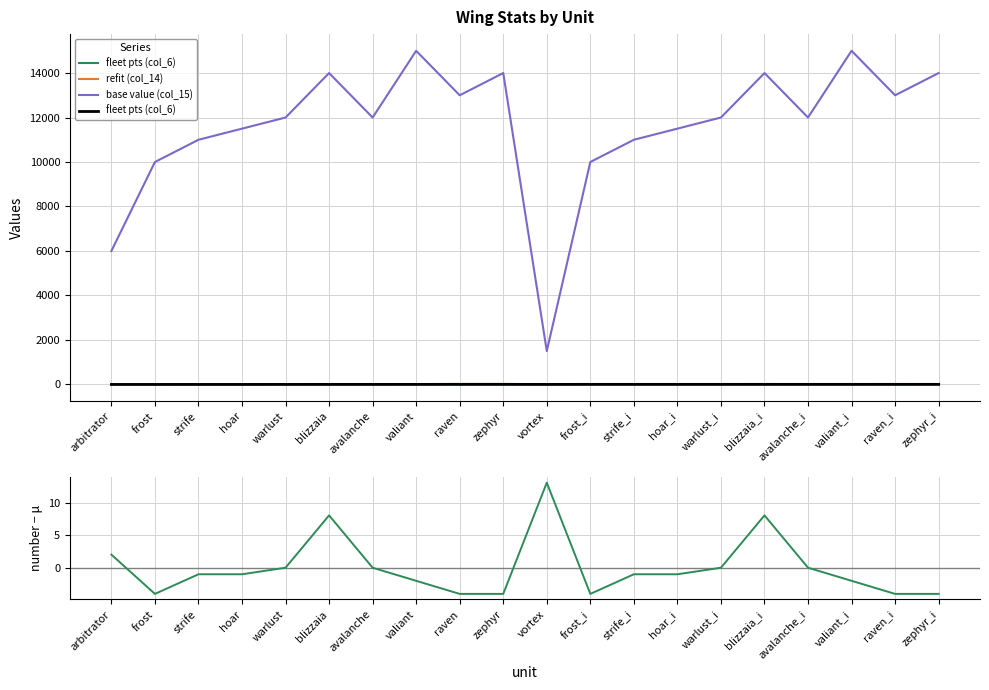

What is the minimum value shown in the chart?

-4.0